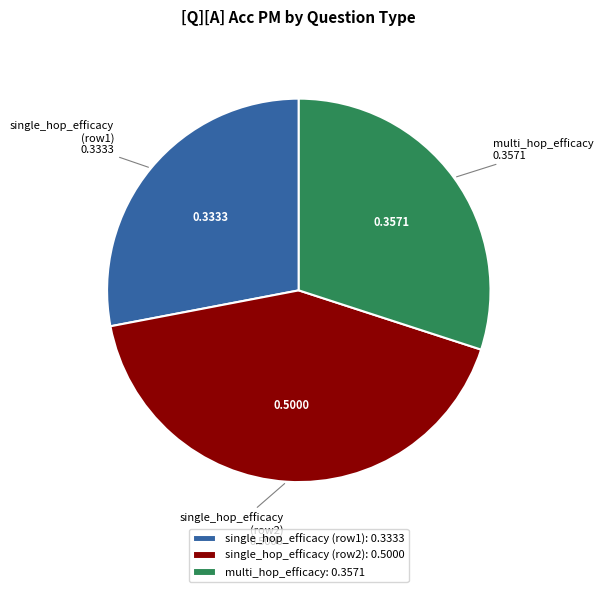

Is the sum of multi_hop_efficacy and single_hop_efficacy (row2) greater than half?

Yes